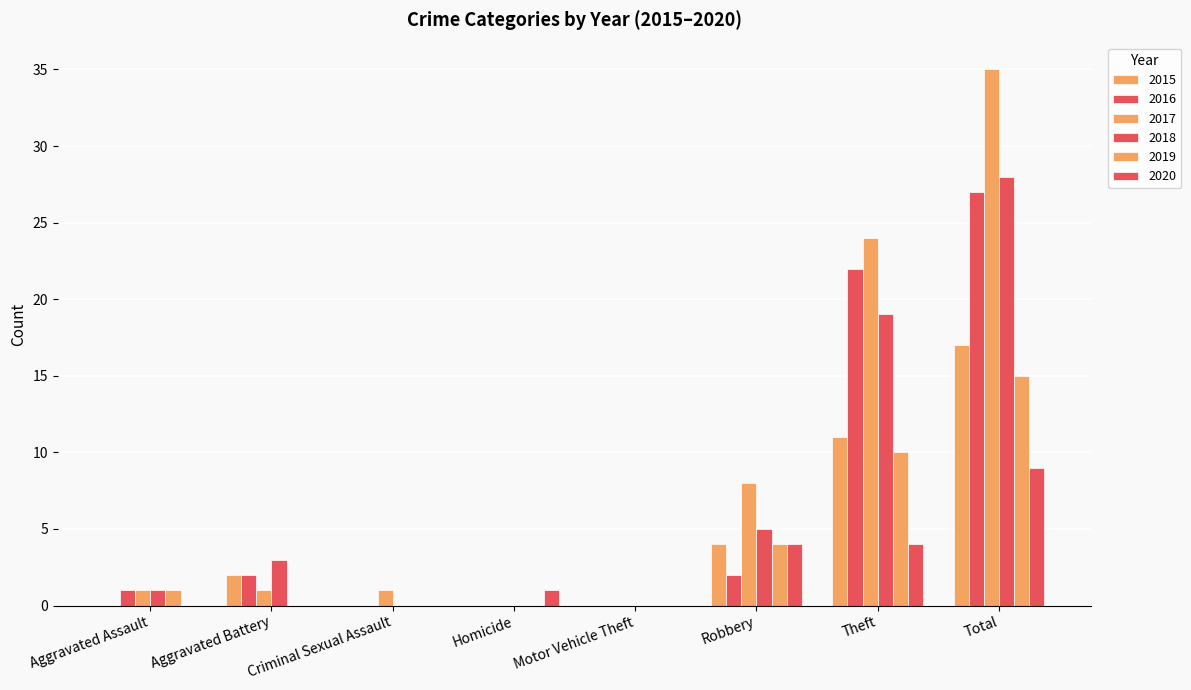

Count the number of data series in this chart.

6